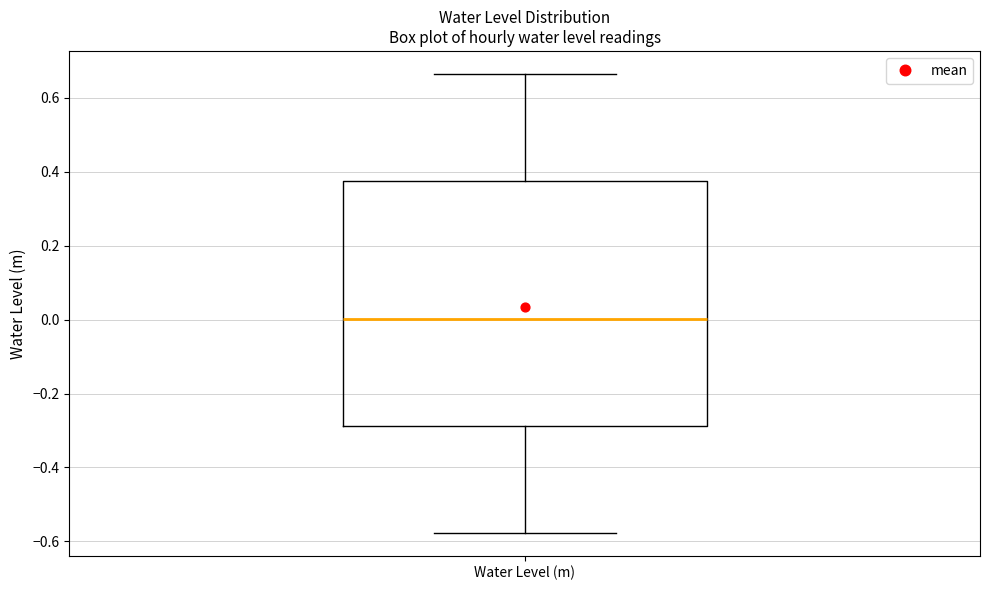

Where is the lower edge of the box for Water Level (m) on the y-axis? The values are not printed on the chart, so give them approximately, as read against the axis.

-0.28